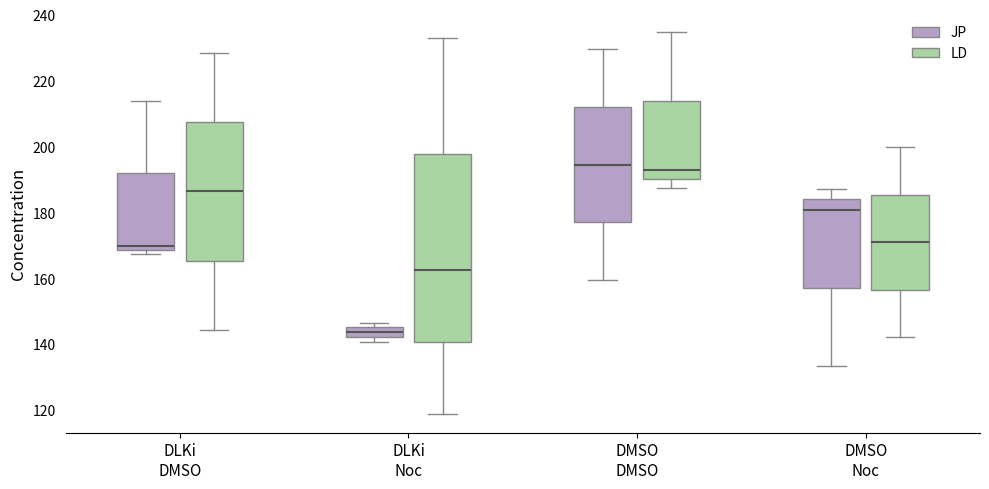

Comparing the boxes themselves (not the whiskers), which one is the tallest?

DLKi Noc (LD)